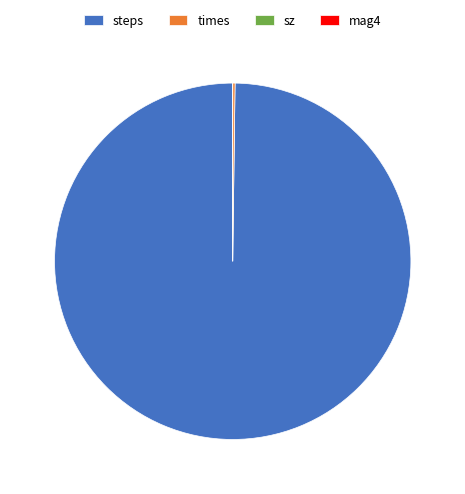

Which category has the biggest portion of the pie?

steps